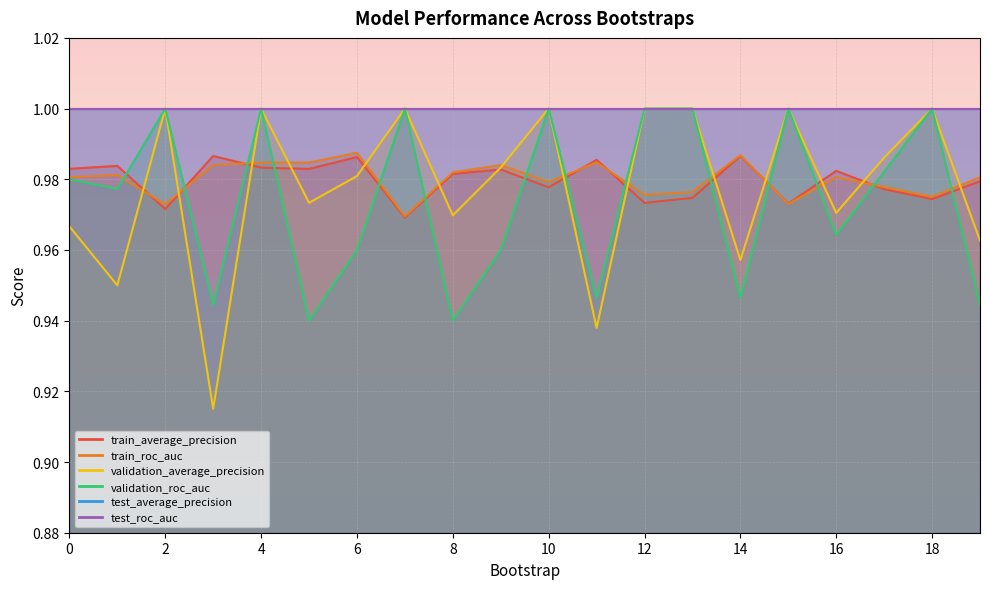

What is the sum of all validation_roc_auc values?

19.5